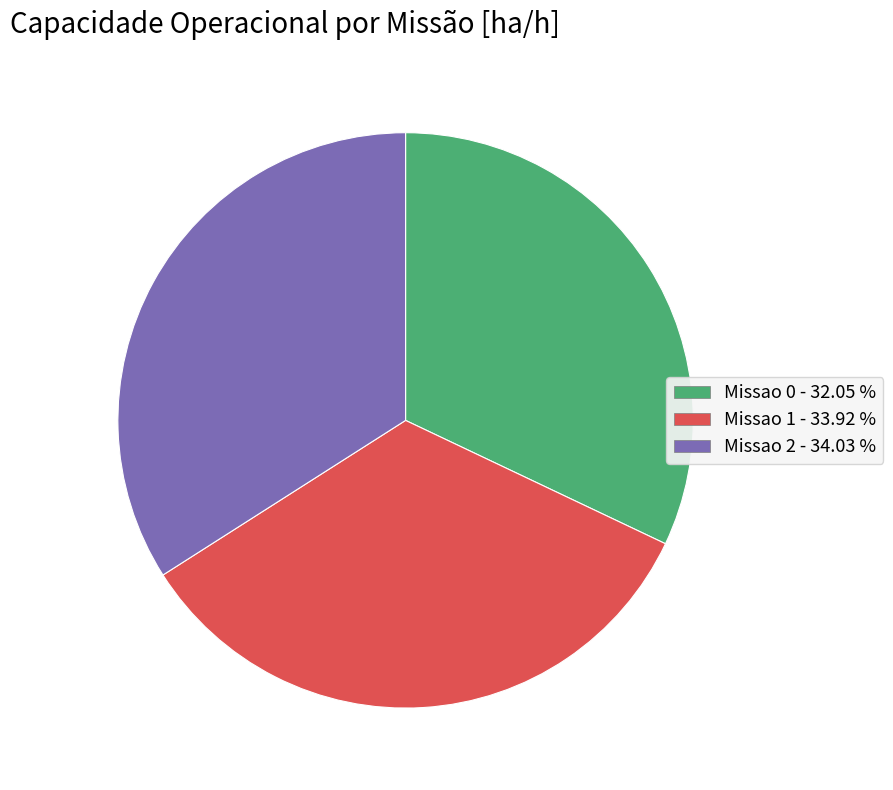

Combined, do Missao 1 and Missao 0 account for over 50%?

Yes